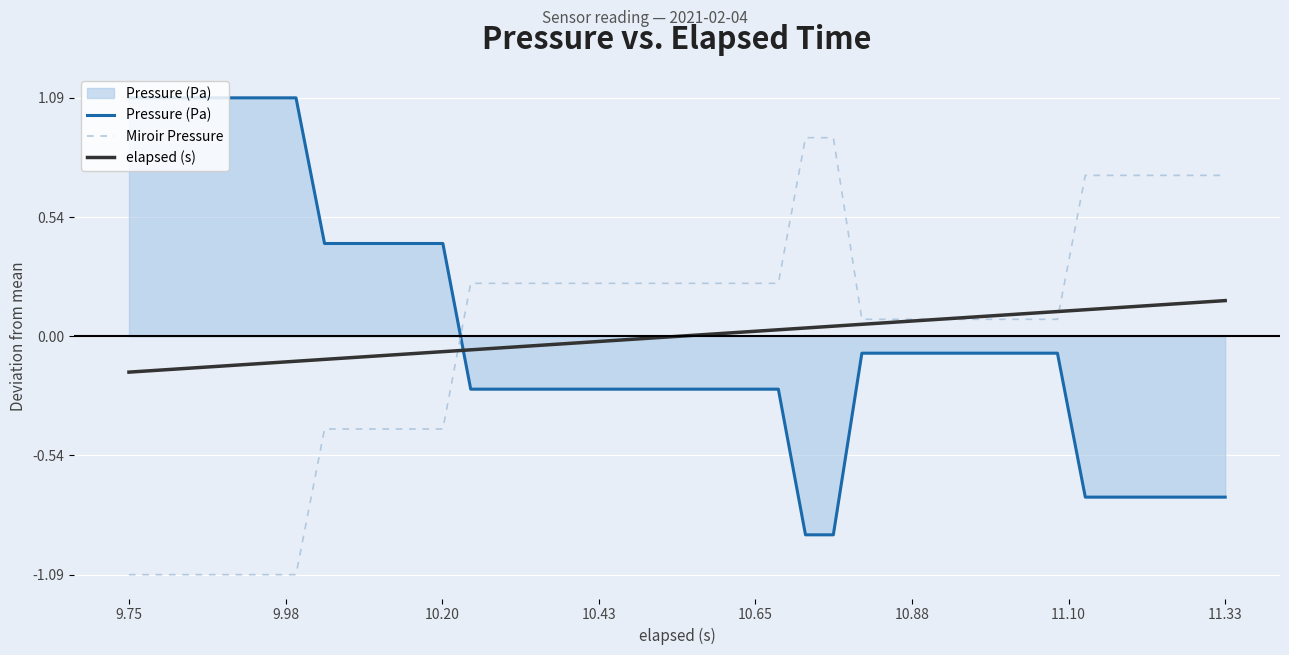

How many lines are shown in the chart?

3